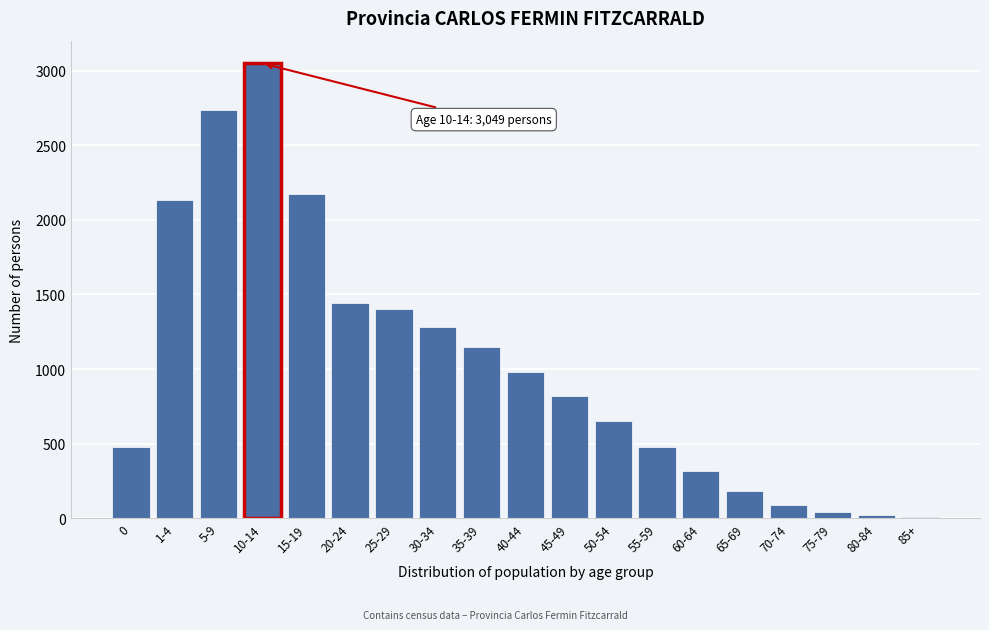

What is the sum of all values?

19446